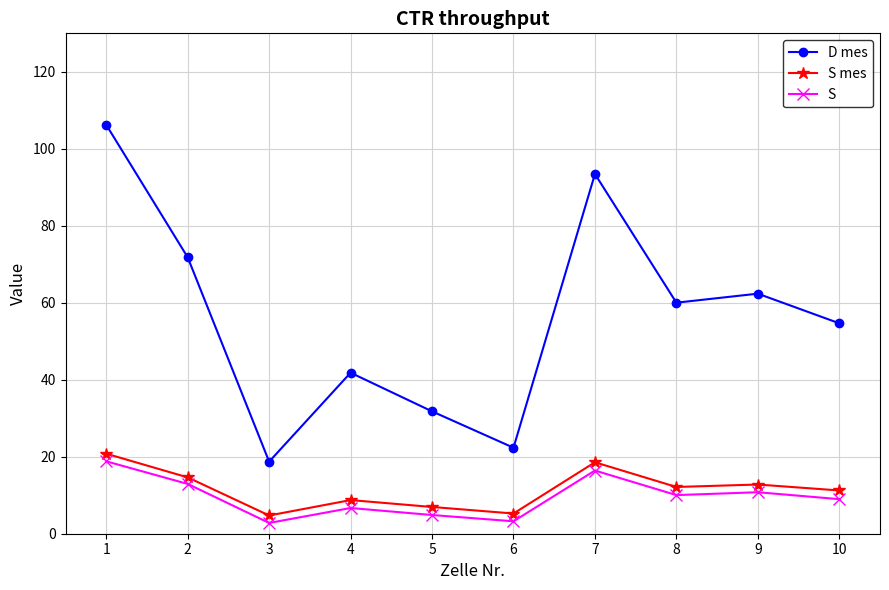

True or false: S mes has more than 1 points higher than both neighbors.

True